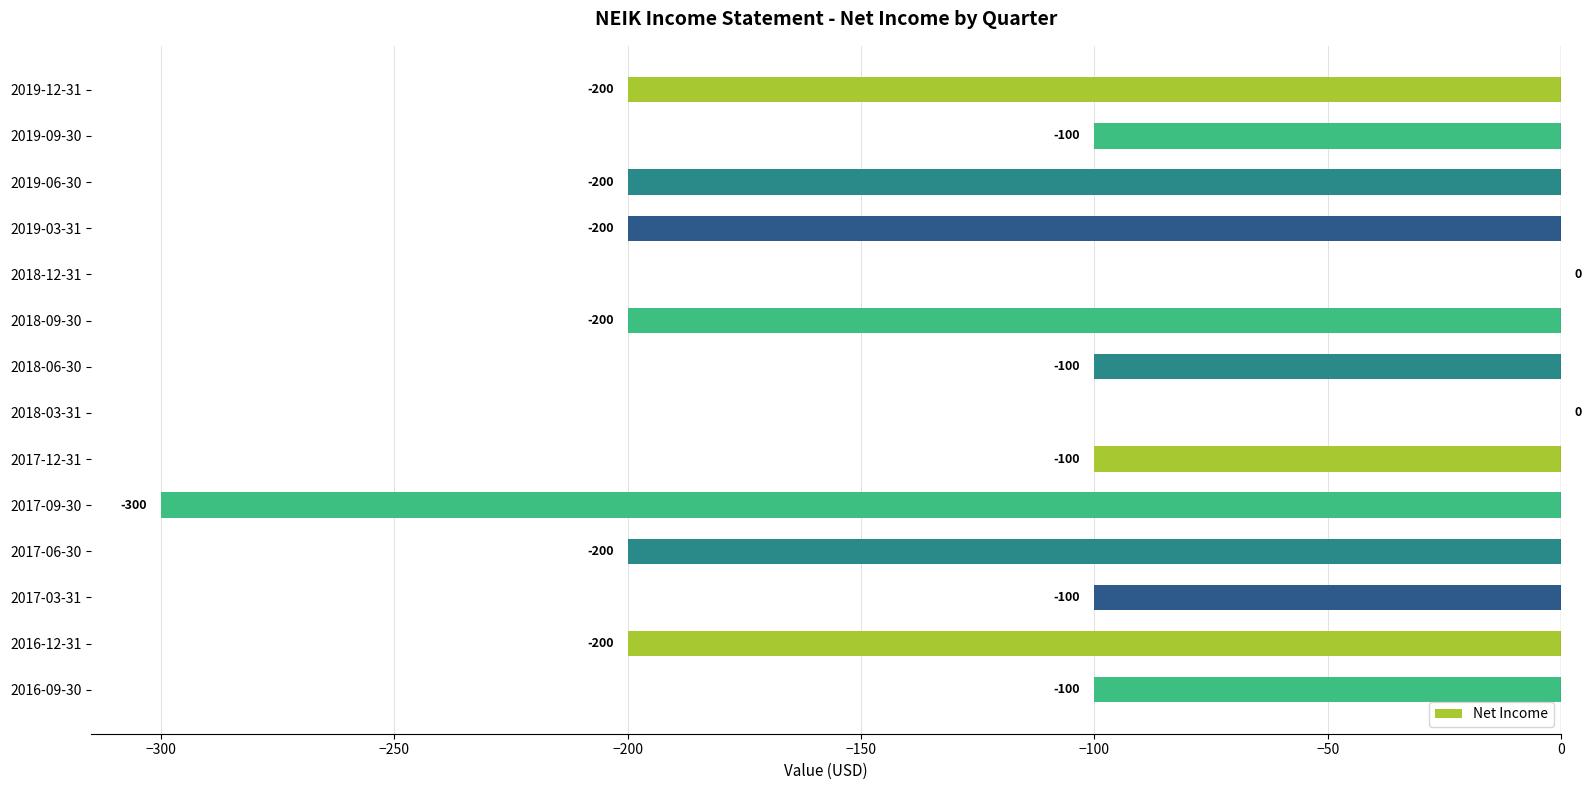

Reading bottom to top, list all the values displayed in this chart.

2016-09-30=-100	2016-12-31=-200	2017-03-31=-100	2017-06-30=-200	2017-09-30=-300	2017-12-31=-100	2018-03-31=0	2018-06-30=-100	2018-09-30=-200	2018-12-31=0	2019-03-31=-200	2019-06-30=-200	2019-09-30=-100	2019-12-31=-200